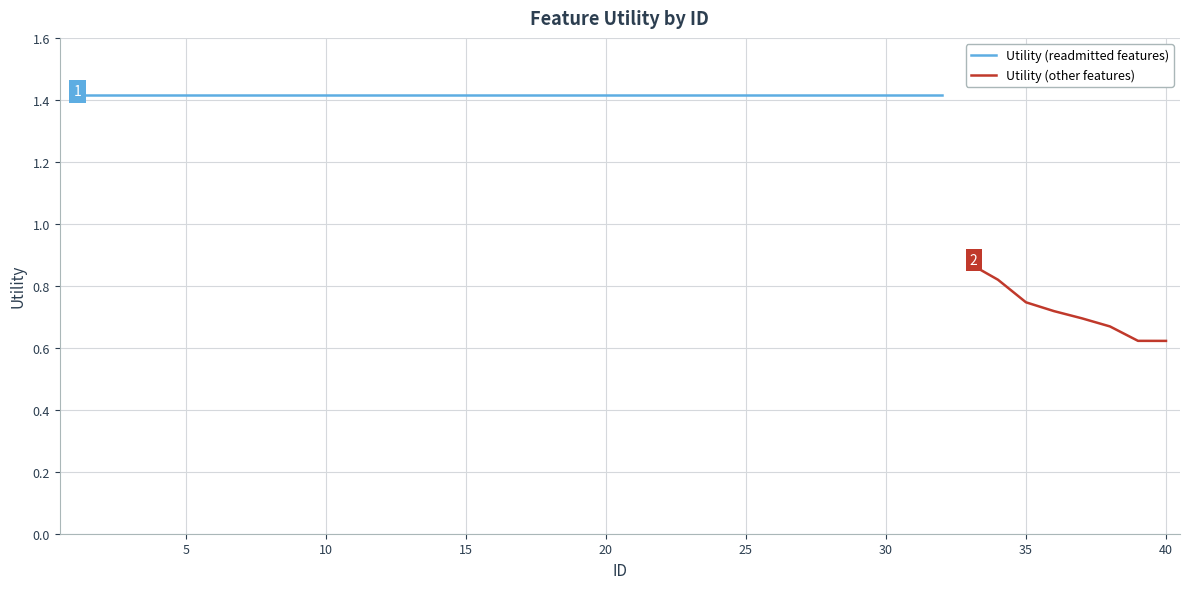

List the labels in order of value, smallest first.

40, 39, 38, 37, 36, 35, 34, 33, 1, 2, 3, 4, 5, 6, 7, 8, 9, 10, 11, 12, 13, 14, 15, 16, 17, 18, 19, 20, 21, 22, 23, 24, 25, 26, 27, 28, 29, 30, 31, 32